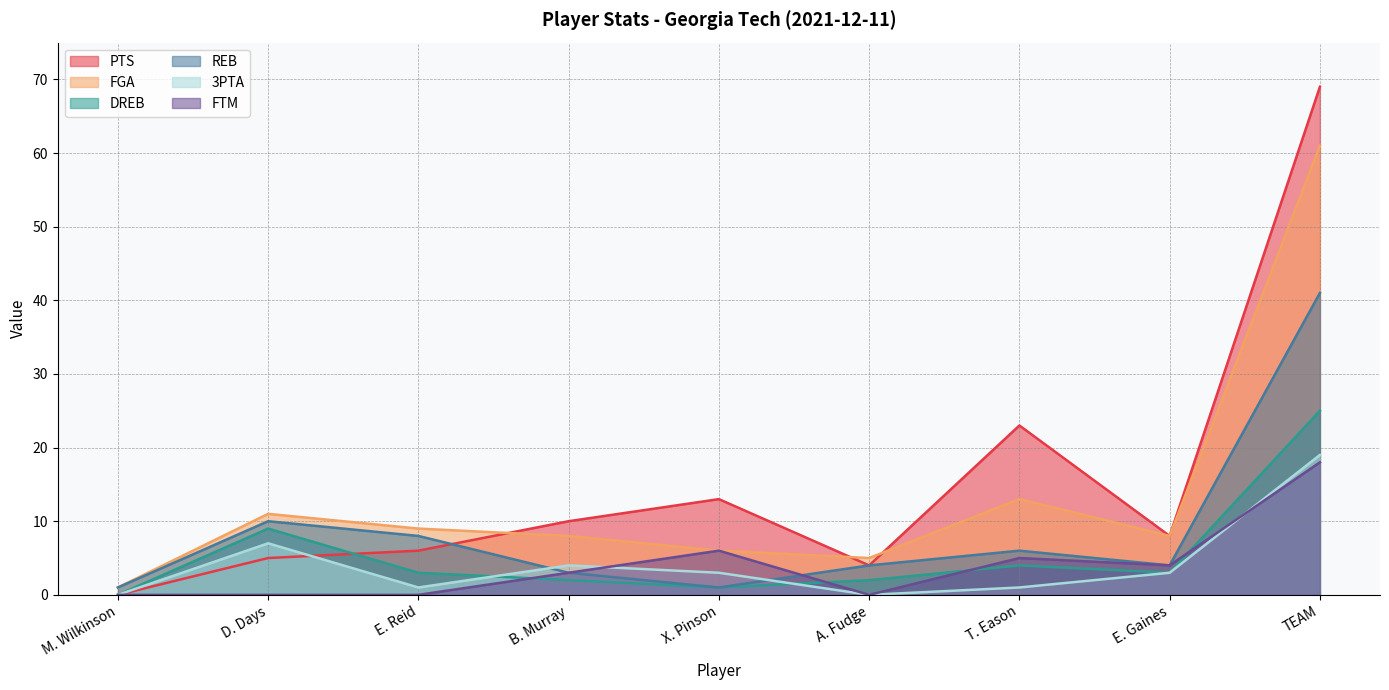

What is the label of the 9th point from the right?

M. Wilkinson